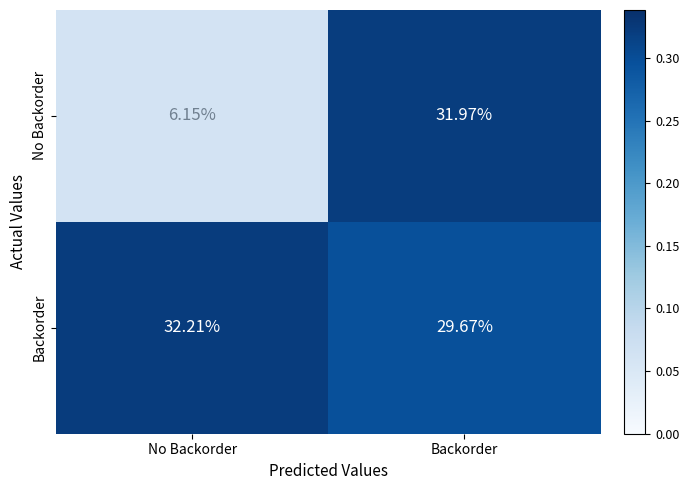

At No Backorder, list the series in order from smallest to largest.

No Backorder, Backorder